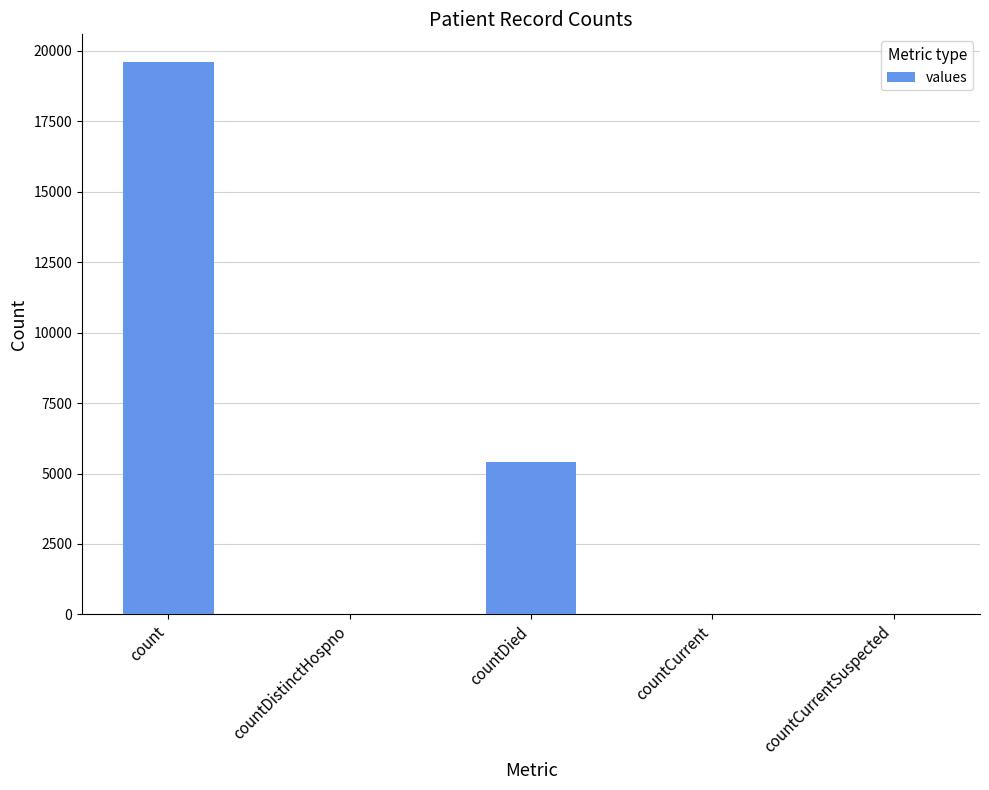

Which label corresponds to the largest value in the chart?

count